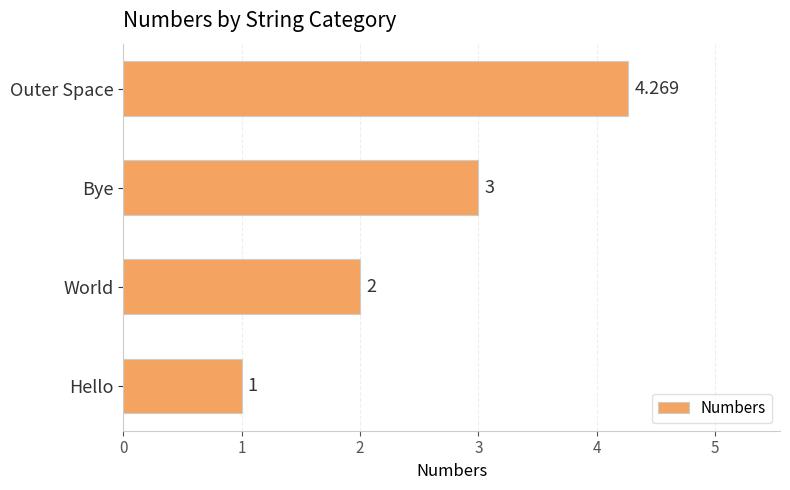

Which has a higher value, Bye or Hello?

Bye